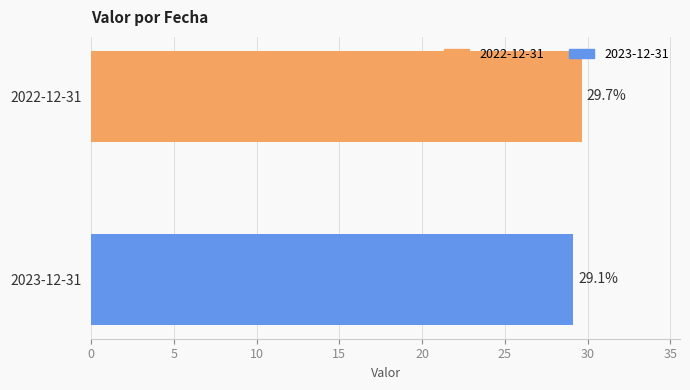

Which has a higher value, 2022-12-31 or 2023-12-31?

2022-12-31